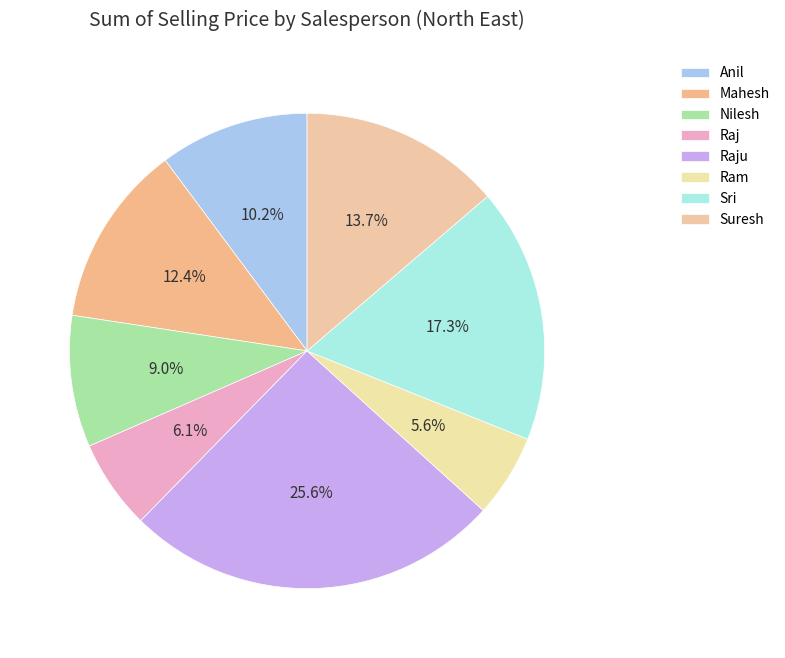

To the nearest percent, what is the combined percentage of Nilesh and Mahesh?

21%